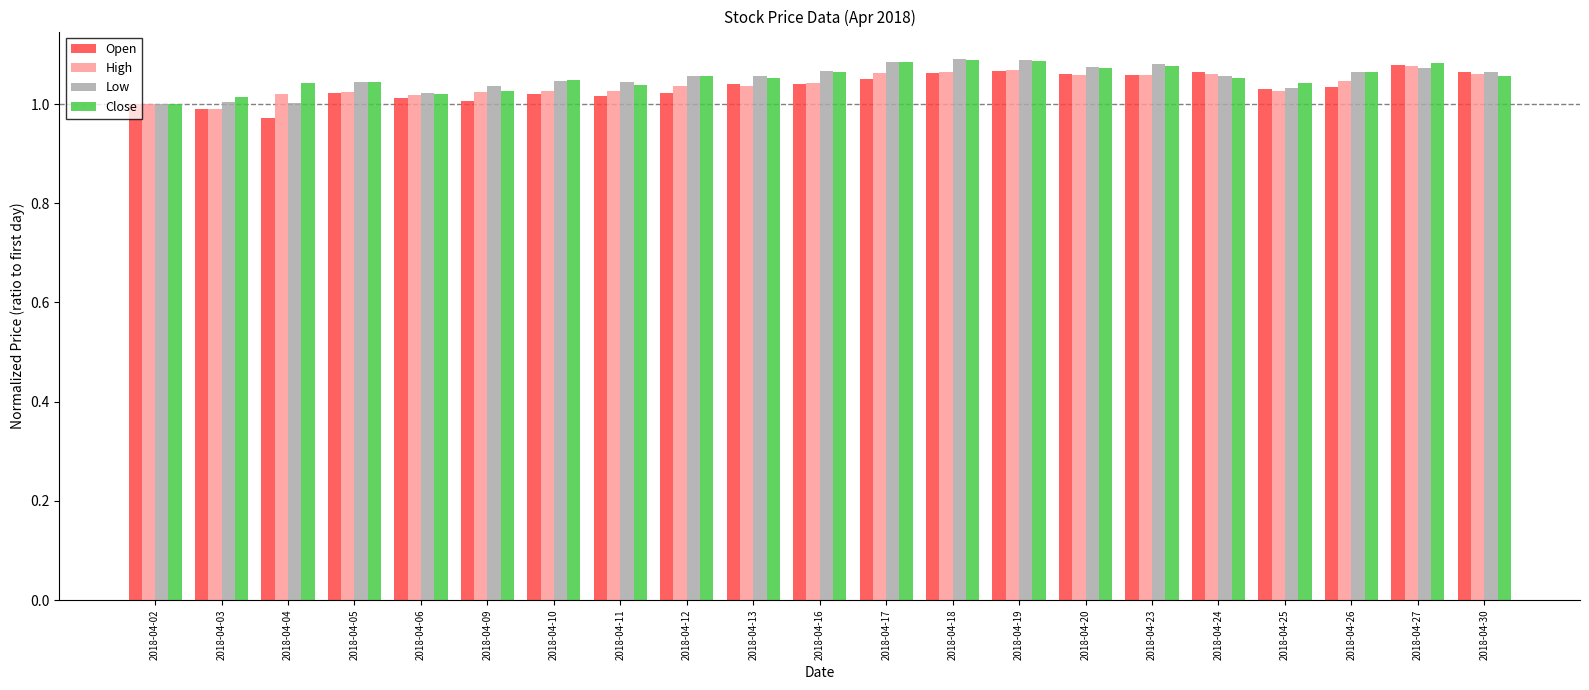

The value of High at 2018-04-26 is 0.4. True or false?

False